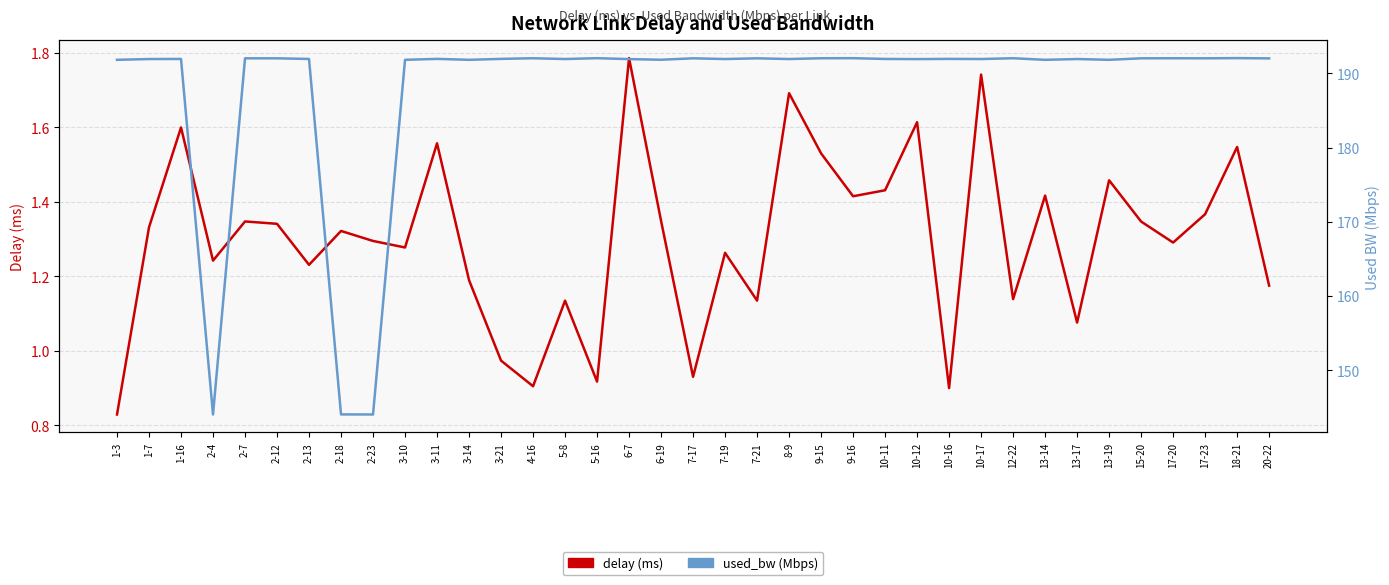

True or false: used_bw (Mbps) has a value of 191.8 at 3-14.

True